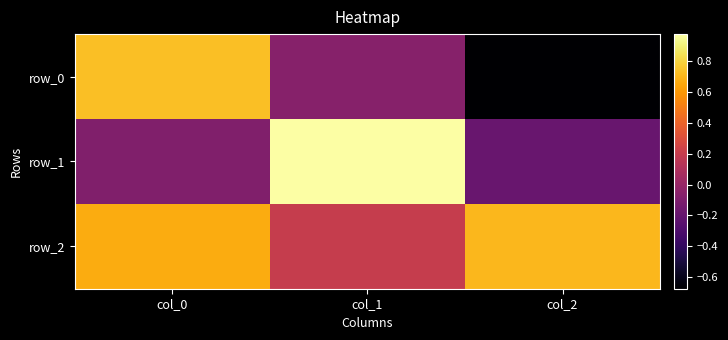

What is the difference between the second highest and minimum values in the row_1 series?

0.1